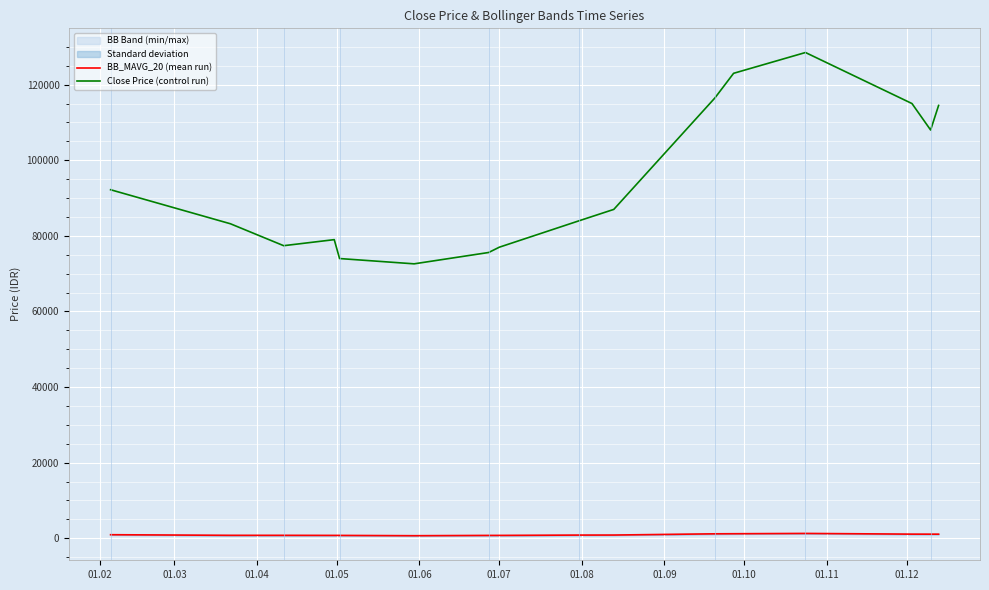

What is the average value of the Close Price (control run) series?

94218.8